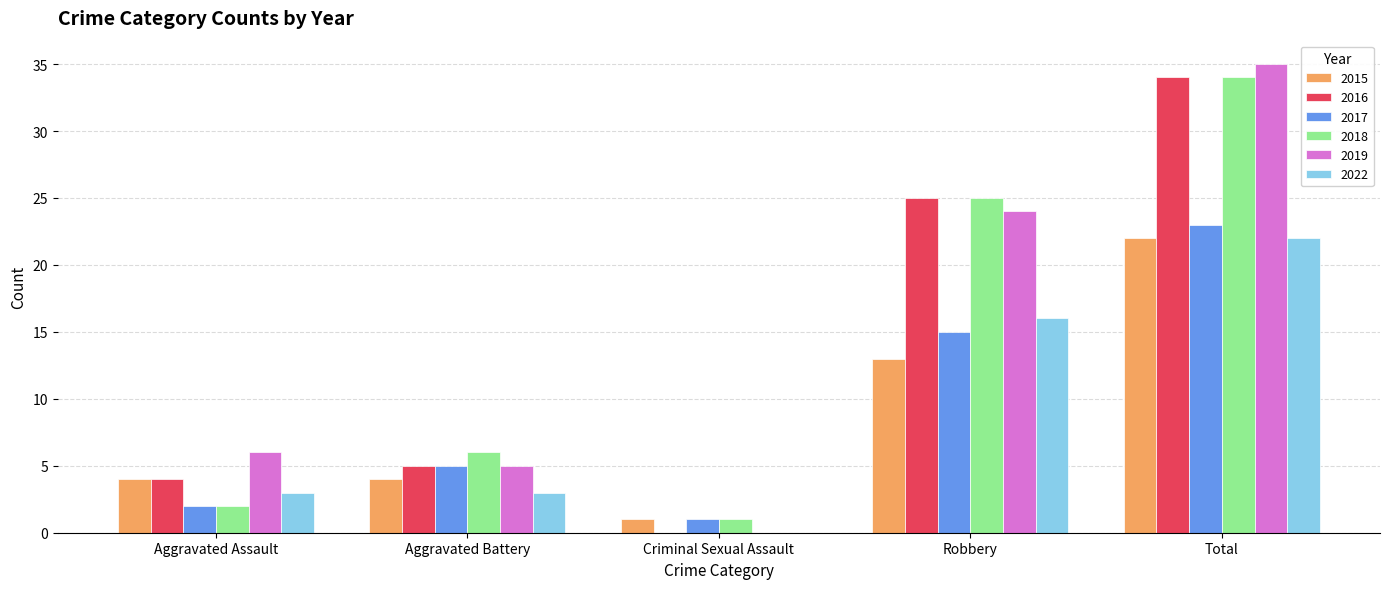

True or false: 2022 has a value of 9 at Robbery.

False